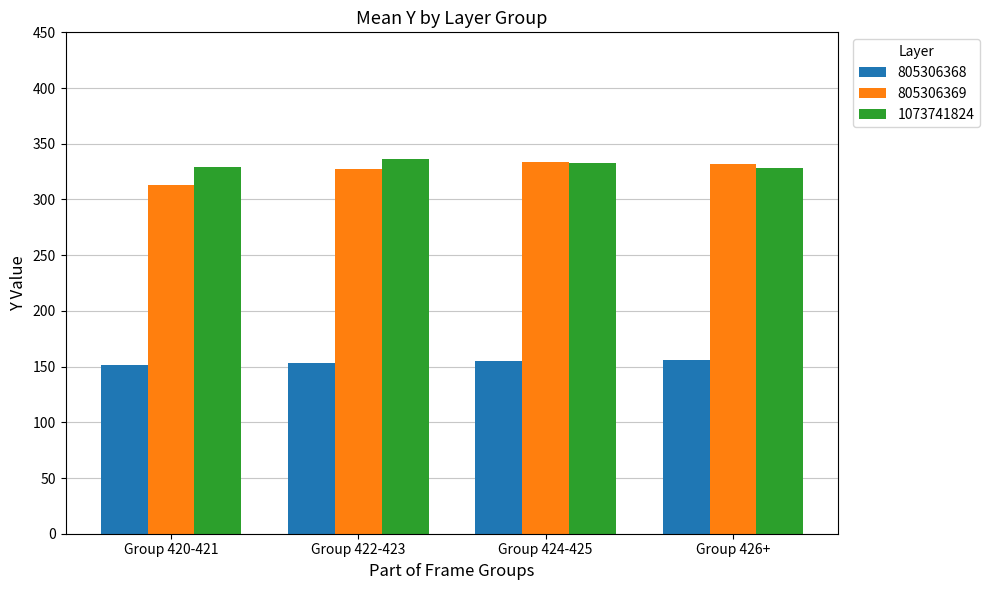

What is the maximum value shown in the chart?

336